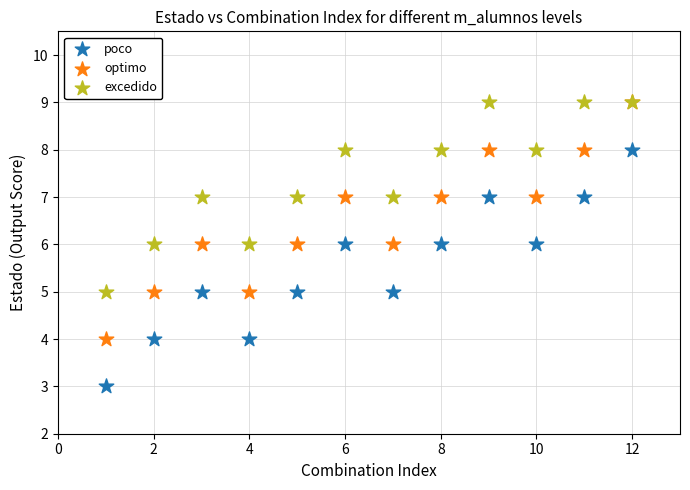

Which series contains the lowest Y value?

poco